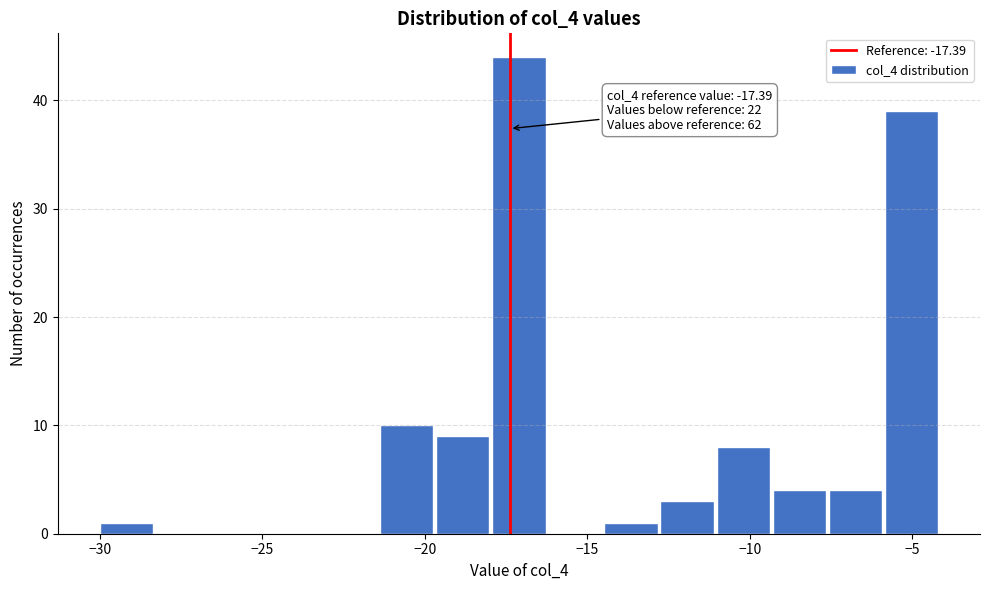

Read against the x-axis, roughly where is the centre of the tallest bar?

-17.0